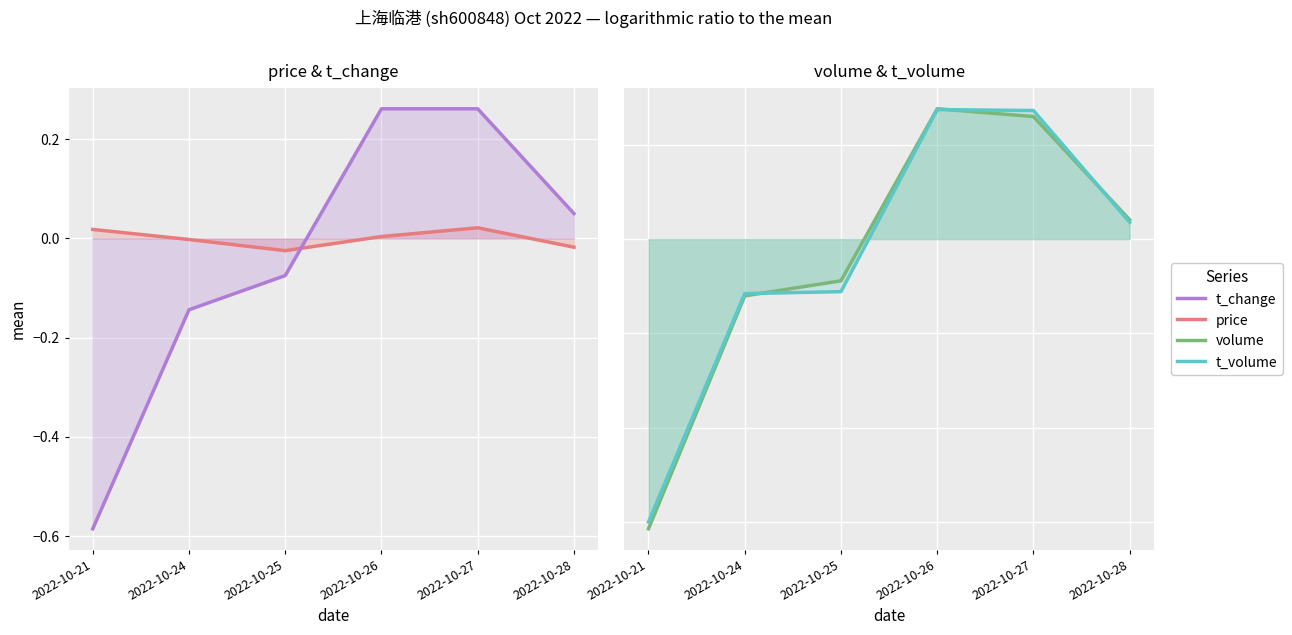

Which series has the largest total across all categories?

price